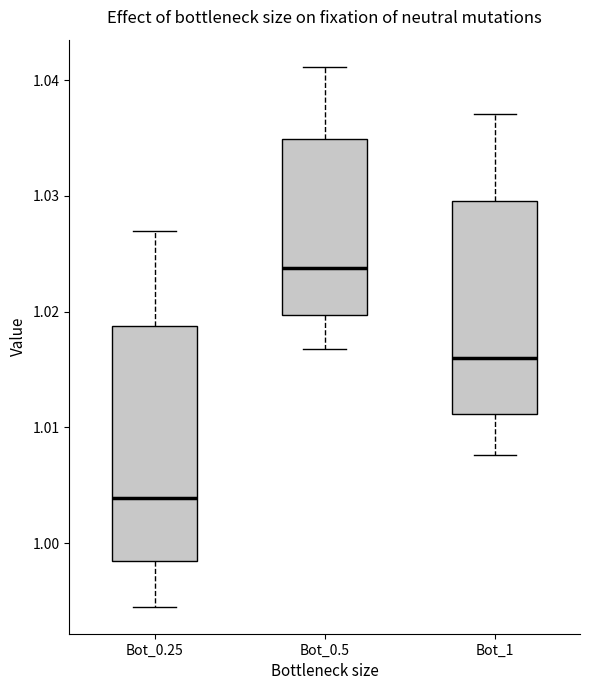

Which box's median line is the lowest?

Bot_0.25